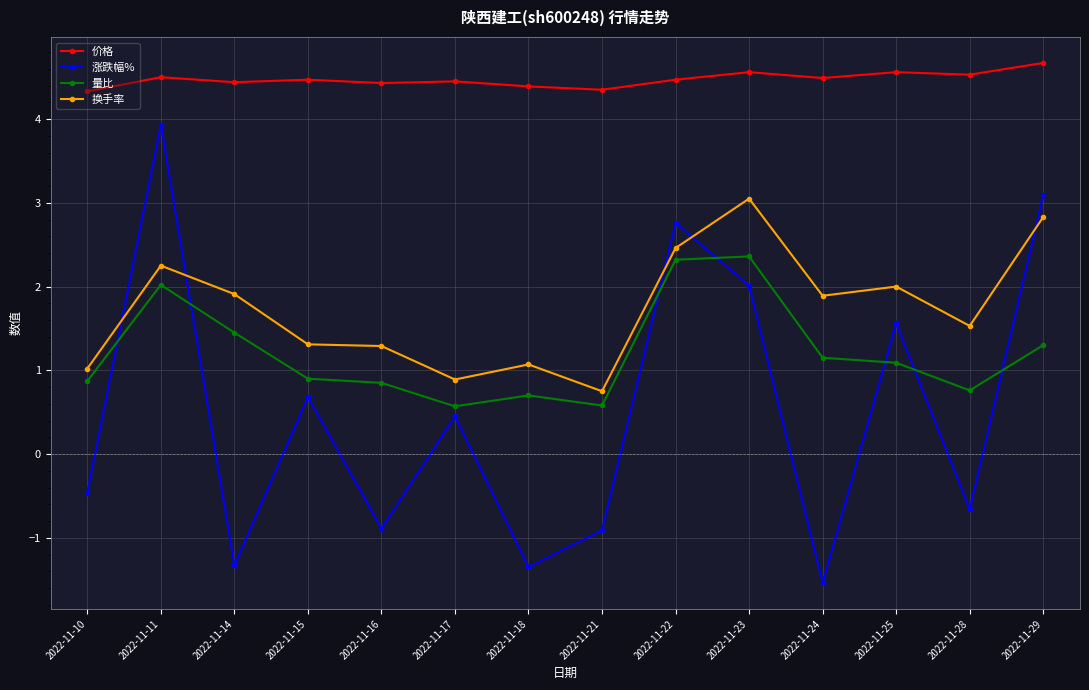

True or false: 涨跌幅% has a value of -0.3 at 2022-11-28.

False